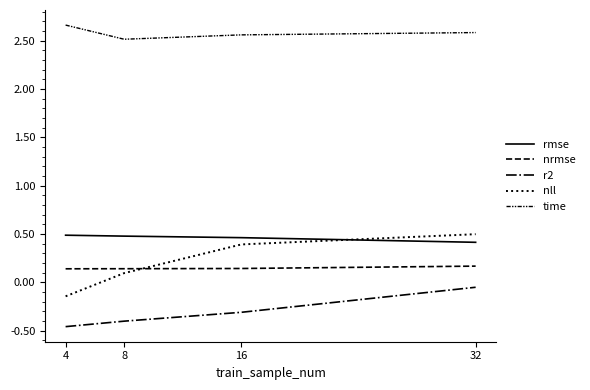

How many lines are shown in the chart?

5